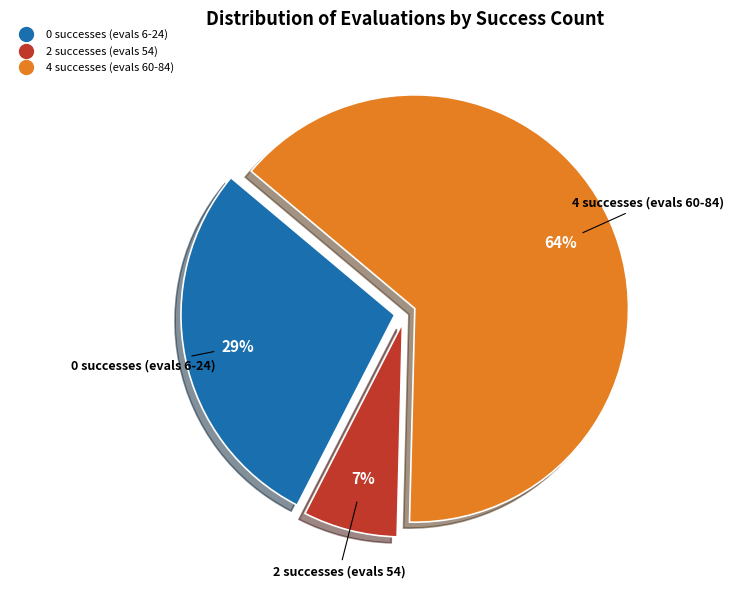

Is there a majority slice in this chart?

Yes